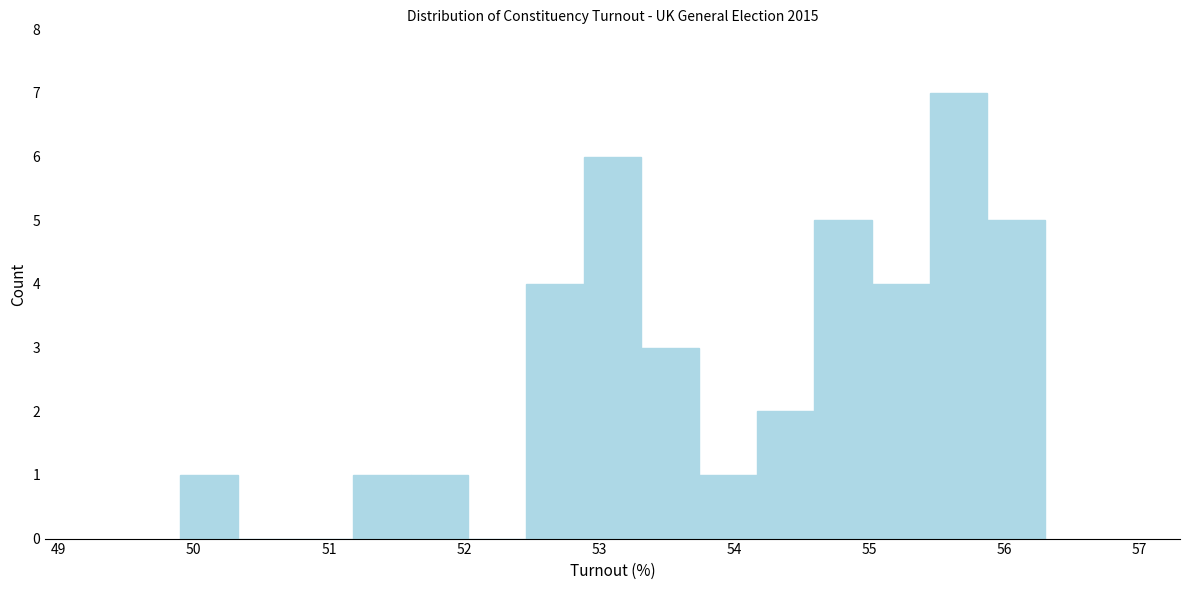

Reading left to right, transcribe this chart: for each bar, give the range it covers on the x-axis and its height. Neither the bar edges nor the heights are printed on the chart, so give them approximately, as read against the axes.

49.9 to 50.3: 1
50.3 to 50.8: 0
50.8 to 51.2: 0
51.2 to 51.6: 1
51.6 to 52.0: 1
52.0 to 52.5: 0
52.5 to 52.9: 4
52.9 to 53.3: 6
53.3 to 53.7: 3
53.7 to 54.2: 1
54.2 to 54.6: 2
54.6 to 55.0: 5
55.0 to 55.4: 4
55.4 to 55.9: 7
55.9 to 56.3: 5